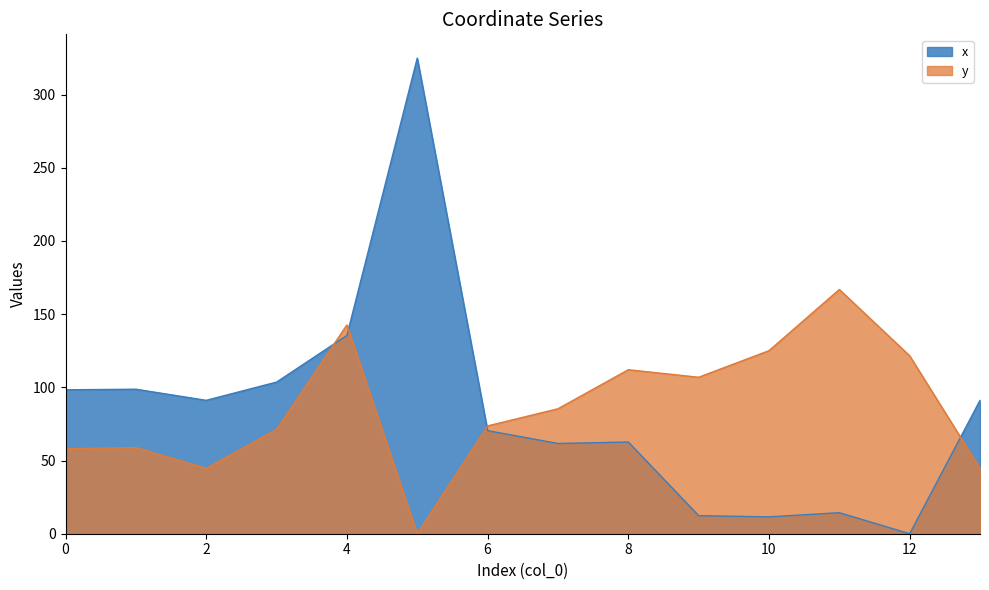

Which series has the widest spread of values?

x